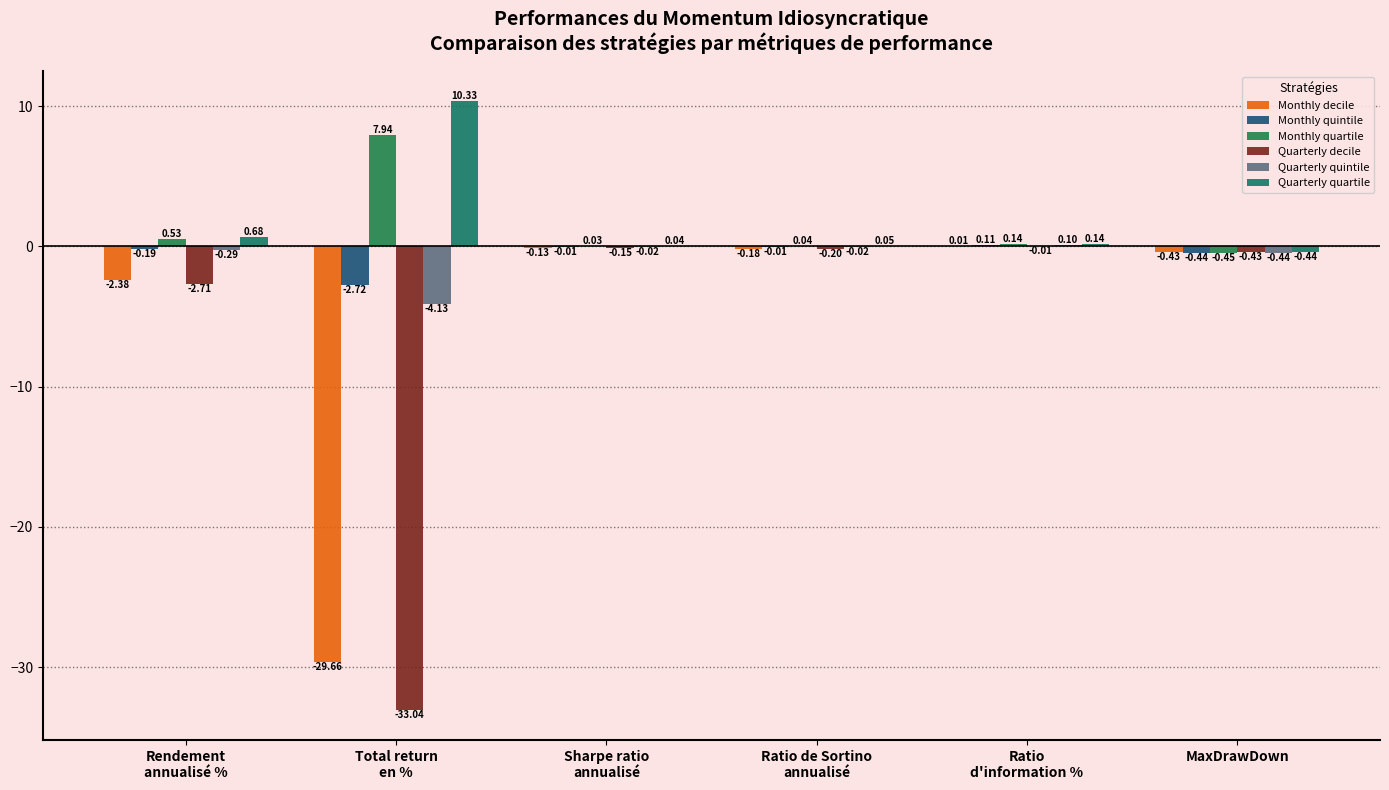

Which has a higher value, Rendement
annualisé % or Total return
en %?

Rendement
annualisé %